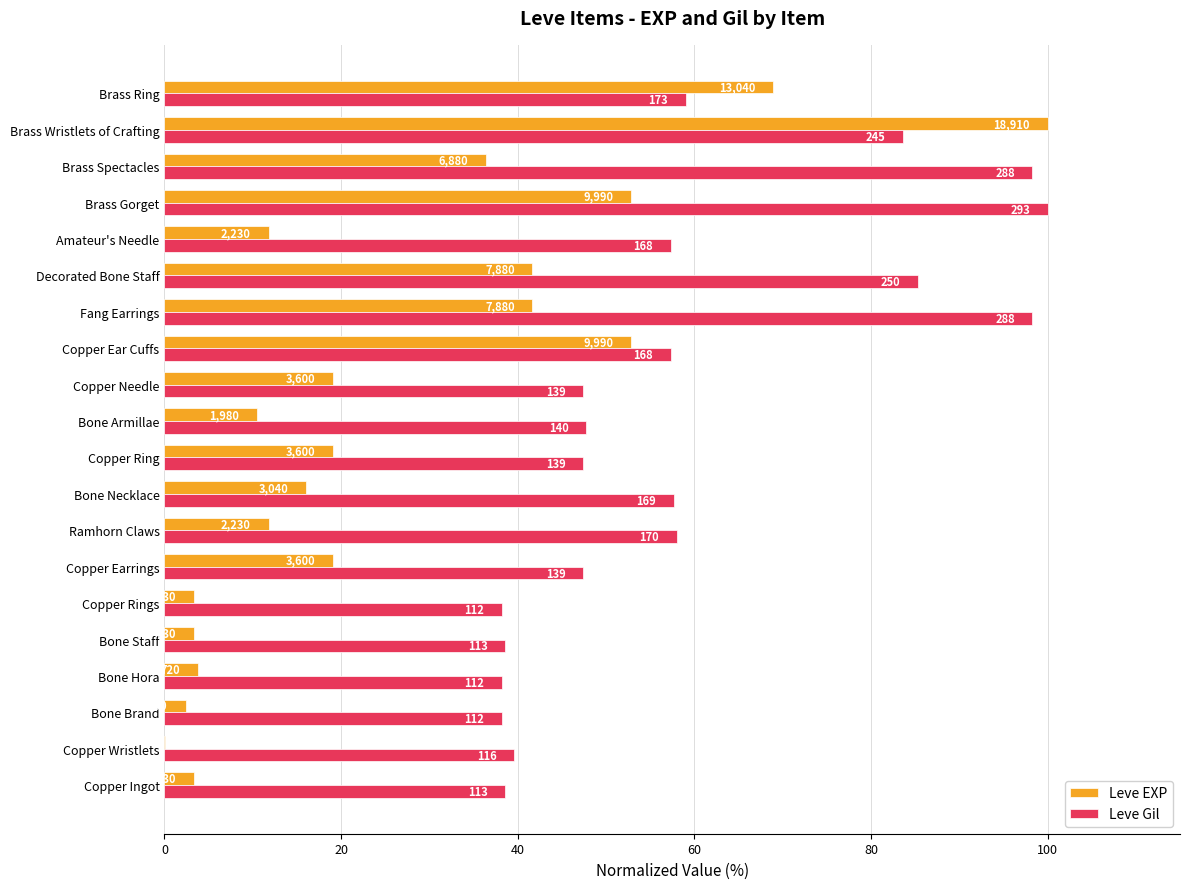

What is the label of the 16th bar from the right?

Bone Staff